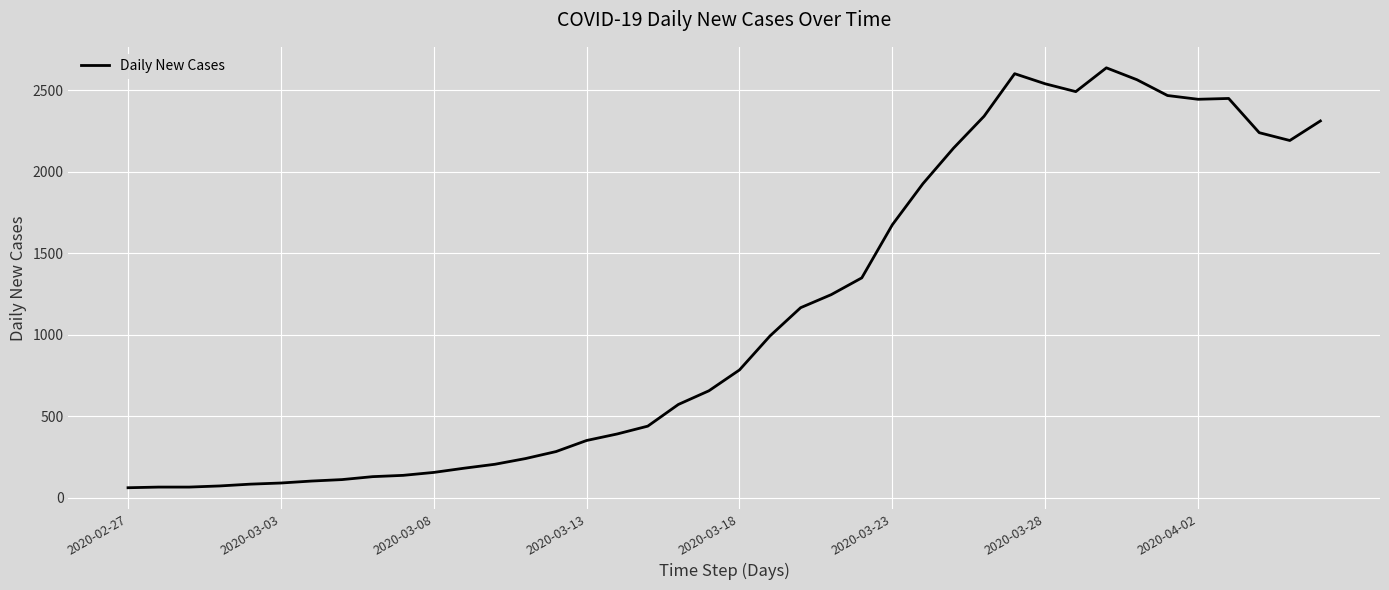

What is the greatest value displayed?

2639